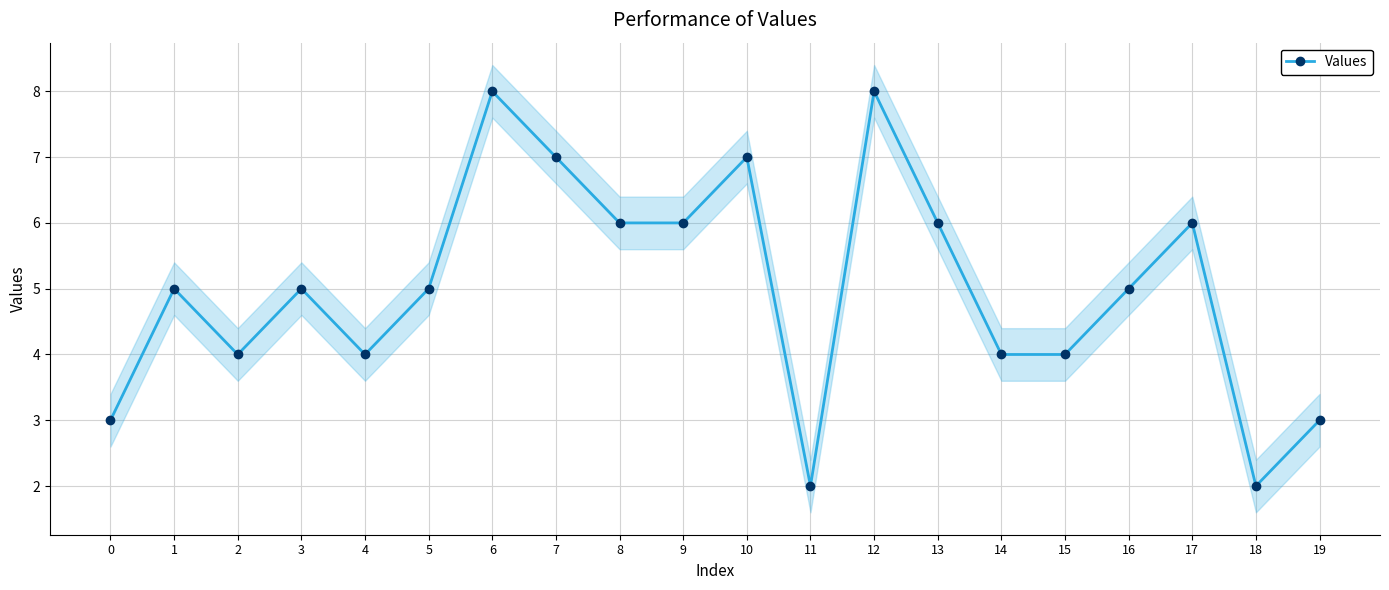

Is it true that the value at 1 is 5?

True